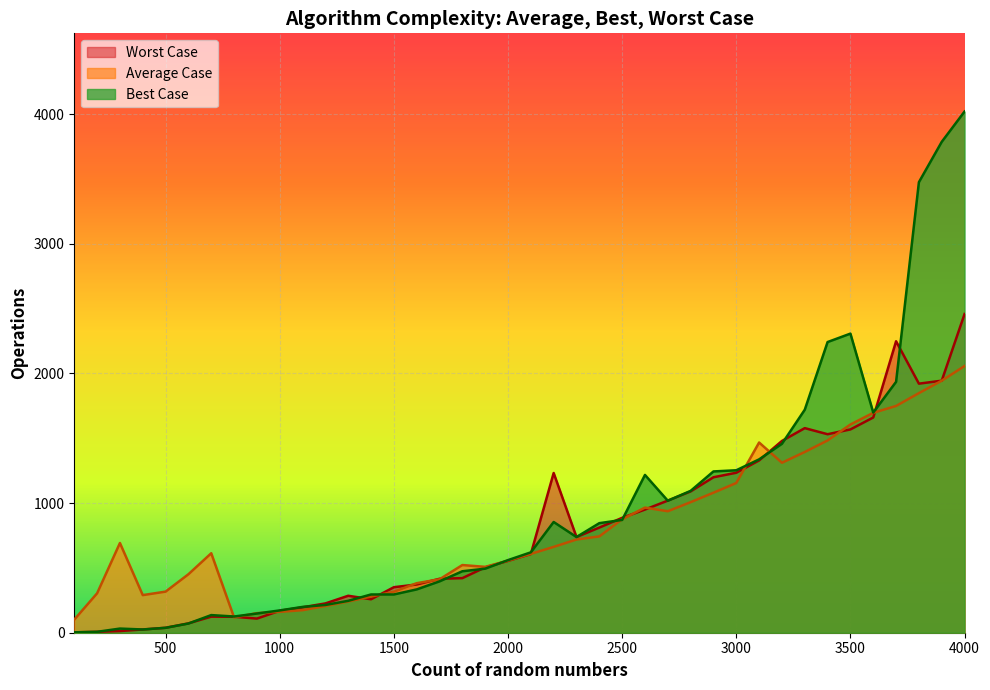

Which series has the largest total across all categories?

Best Case